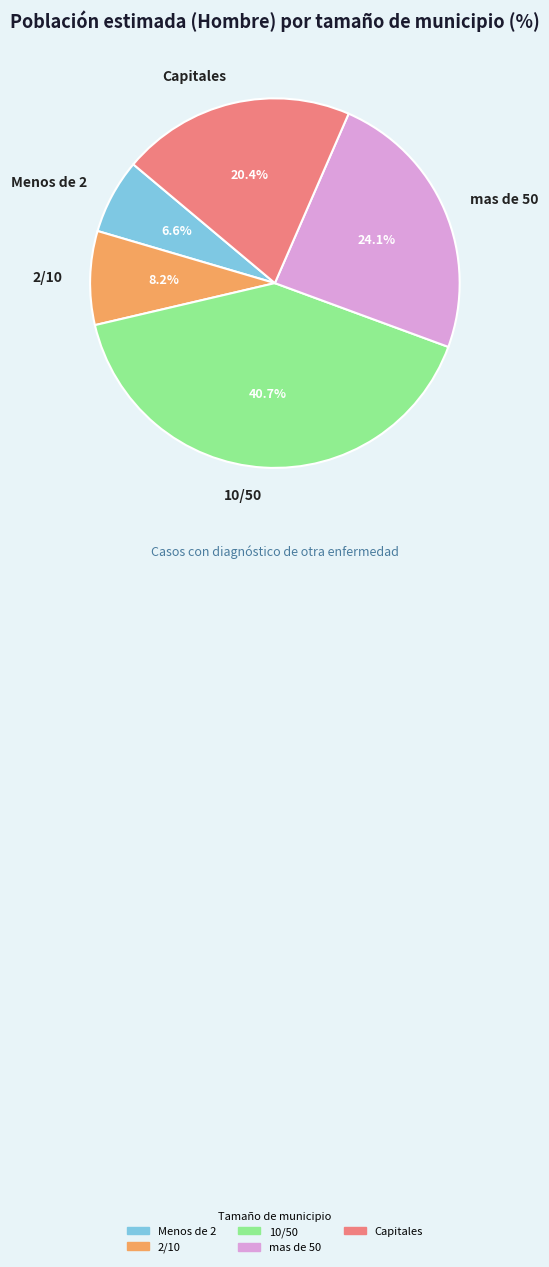

Combined, do 10/50 and Capitales account for over 50%?

Yes